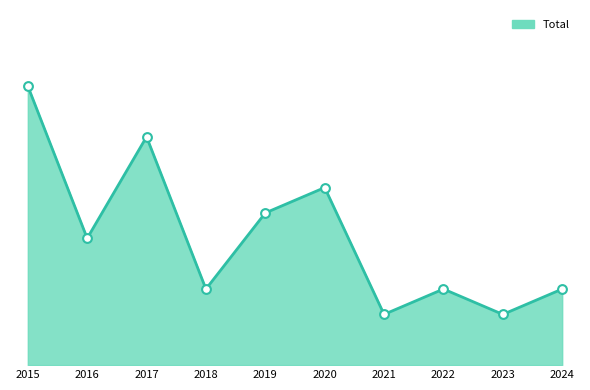

Which has a higher value, 2017 or 2024?

2017